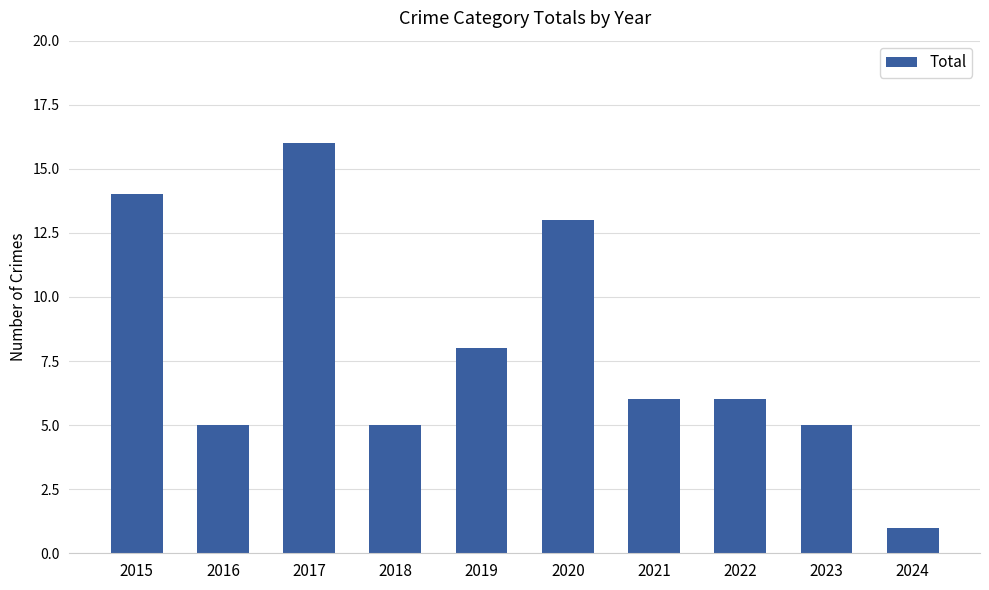

Which label corresponds to the smallest value in the chart?

2024